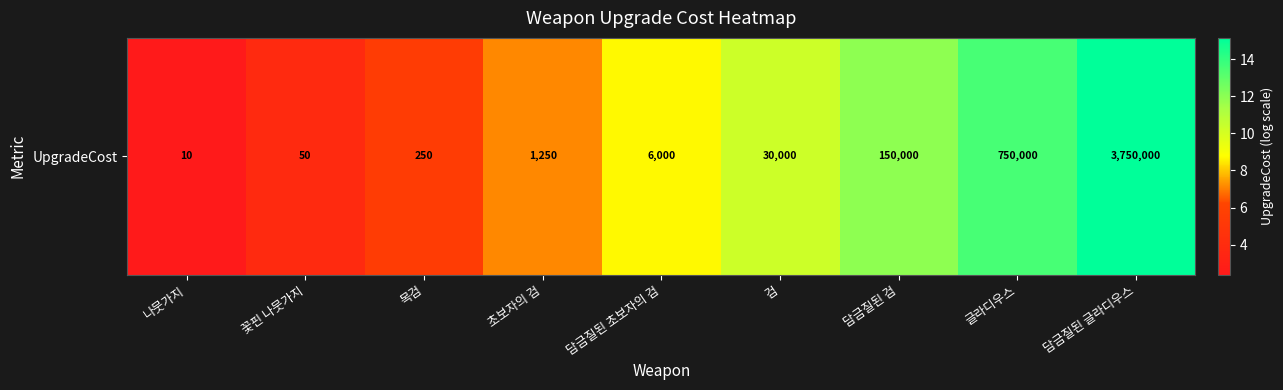

List the labels in order of value, smallest first.

나뭇가지, 꽃핀 나뭇가지, 목검, 초보자의 검, 담금질된 초보자의 검, 검, 담금질된 검, 글라디우스, 담금질된 글라디우스